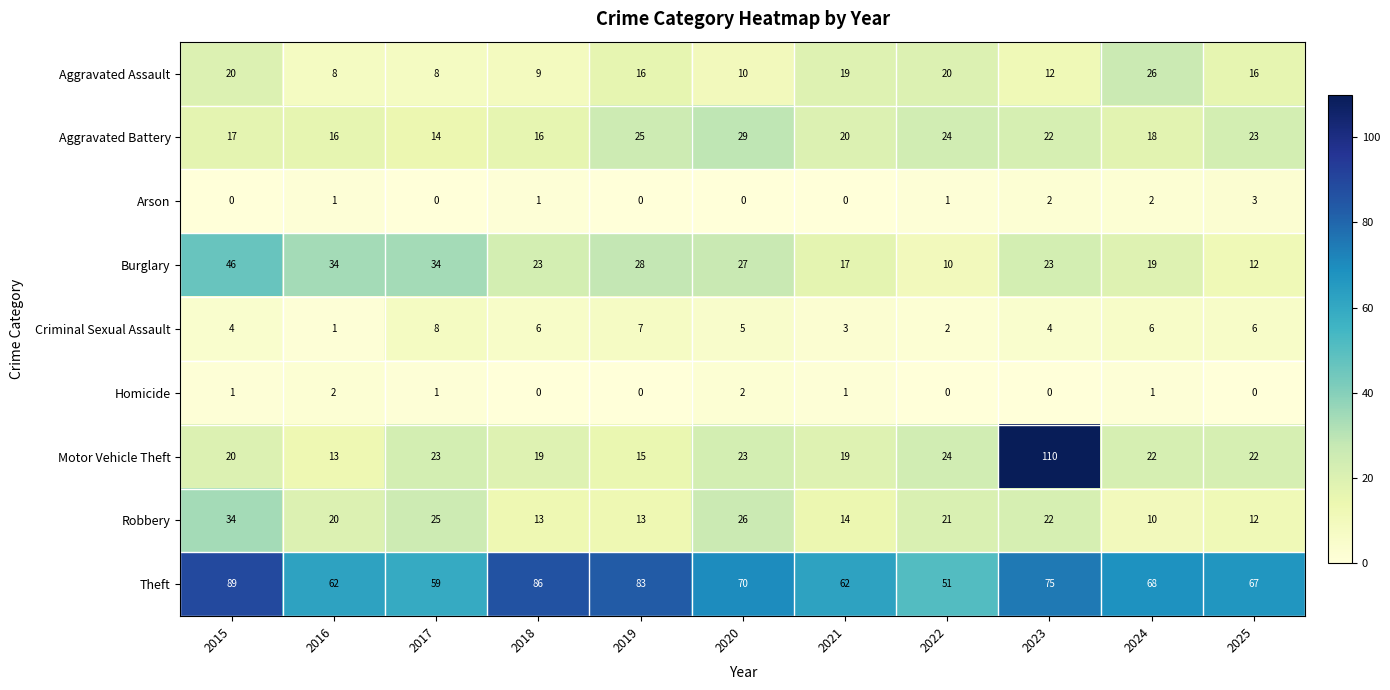

What is the greatest value displayed?

110